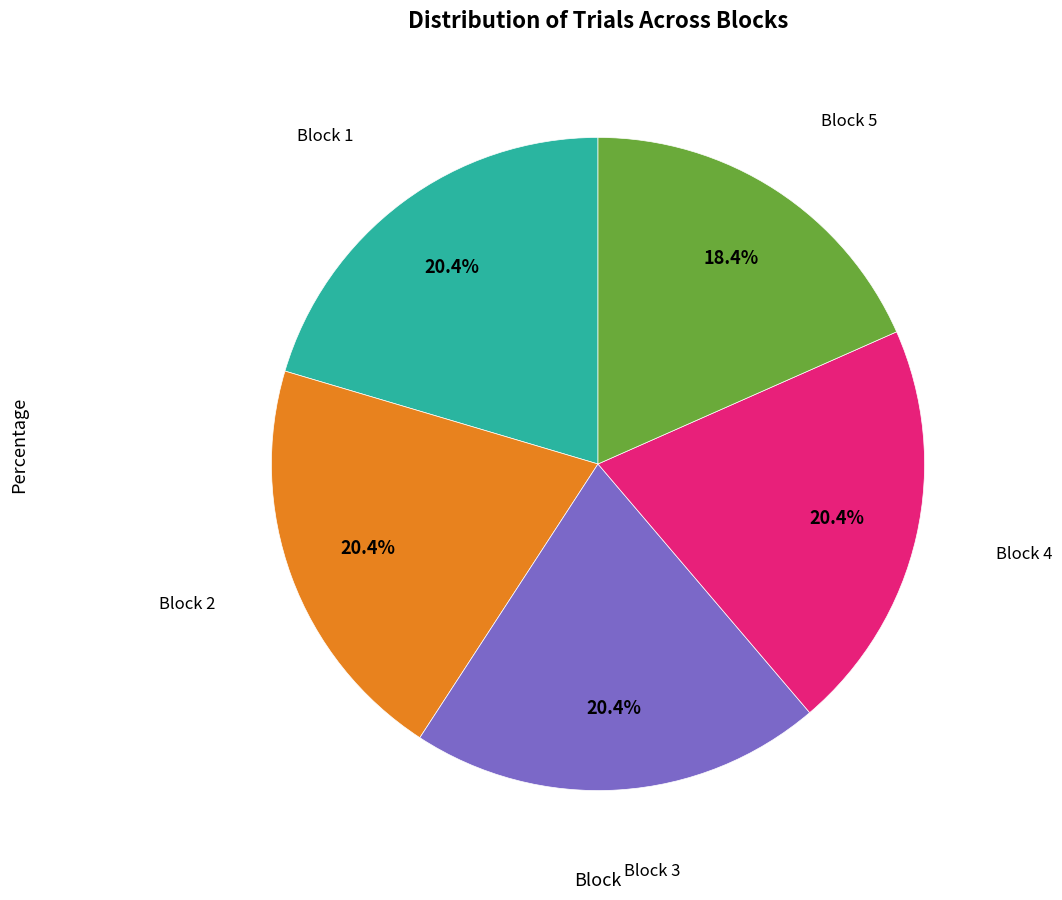

Is there any slice that represents more than half of the pie?

No